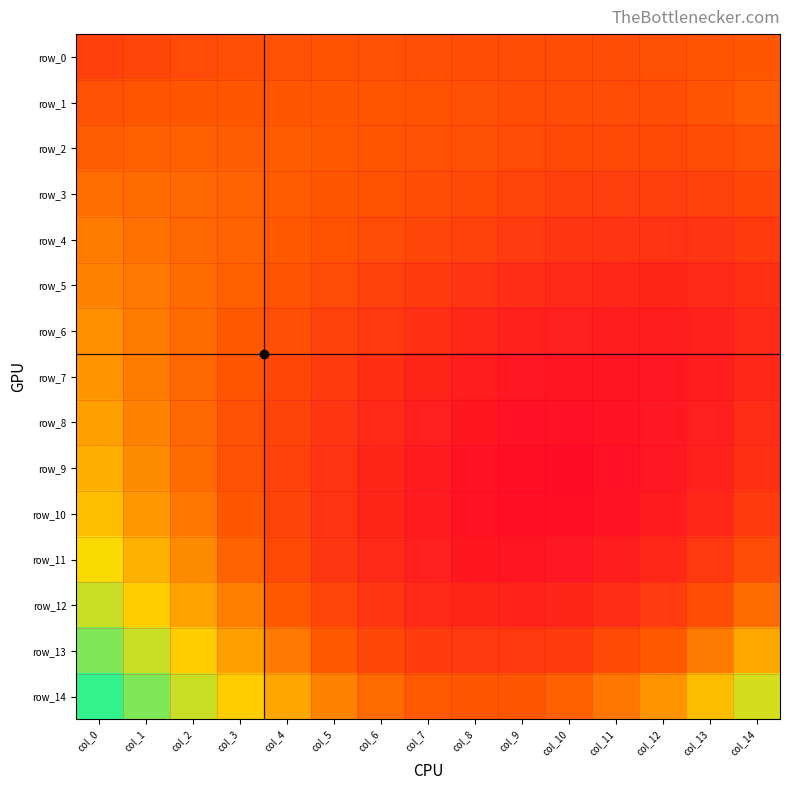

At col_1, list the series in order from largest to smallest.

row_14, row_13, row_12, row_11, row_10, row_9, row_8, row_6, row_7, row_5, row_4, row_3, row_2, row_1, row_0